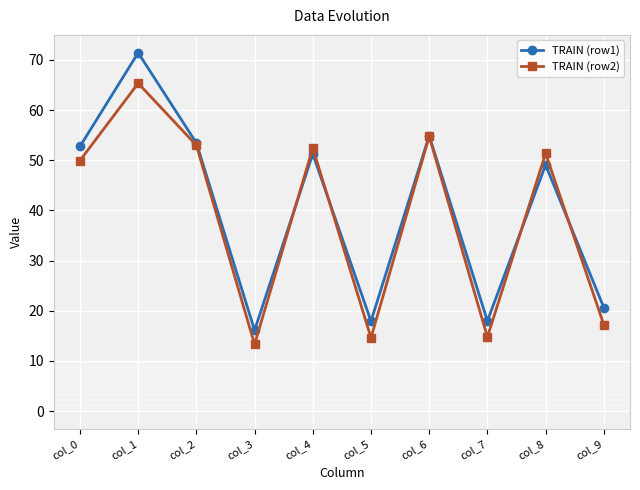

What is the difference between the maximum and minimum values in the TRAIN (row1) series?

55.3